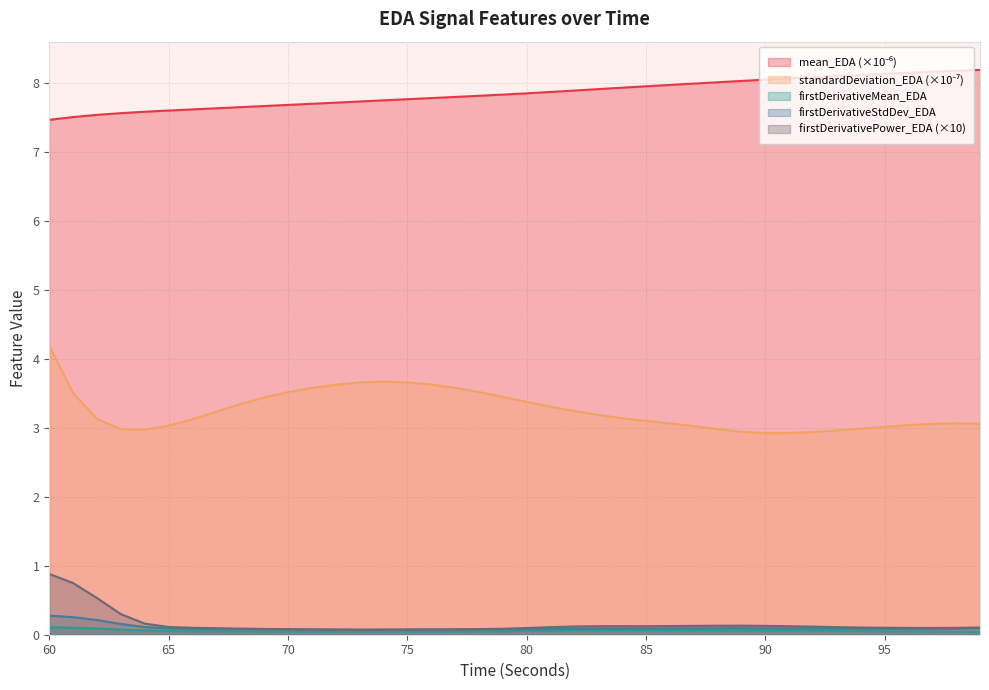

Reading right to left, extract all data points from this chart.

mean_EDA: 8.2	8.2	8.2	8.2	8.1	8.1	8.1	8.1	8.1	8.1	8.0	8.0	8.0	8.0	8.0	7.9	7.9	7.9	7.9	7.9	7.8	7.8	7.8	7.8	7.8	7.8	7.7	7.7	7.7	7.7	7.7	7.7	7.6	7.6	7.6	7.6	7.6	7.5	7.5	7.5
standardDeviation_EDA: 3.1	3.1	3.1	3.0	3.0	3.0	3.0	2.9	2.9	2.9	2.9	3.0	3.0	3.1	3.1	3.1	3.2	3.2	3.3	3.4	3.5	3.5	3.6	3.6	3.7	3.7	3.7	3.6	3.6	3.5	3.4	3.3	3.2	3.1	3.0	3.0	3.0	3.1	3.5	4.2
firstDerivativeMean_EDA: 0.0	0.0	0.0	0.0	0.1	0.1	0.1	0.1	0.1	0.1	0.1	0.1	0.1	0.1	0.1	0.1	0.1	0.1	0.1	0.1	0.1	0.0	0.0	0.0	0.0	0.0	0.0	0.0	0.0	0.0	0.0	0.0	0.1	0.1	0.1	0.1	0.1	0.1	0.1	0.1
firstDerivativeStdDev_EDA: 0.1	0.1	0.1	0.1	0.1	0.1	0.1	0.1	0.1	0.1	0.1	0.1	0.1	0.1	0.1	0.1	0.1	0.1	0.1	0.1	0.1	0.1	0.1	0.1	0.1	0.1	0.1	0.1	0.1	0.1	0.1	0.1	0.1	0.1	0.1	0.1	0.2	0.2	0.3	0.3
firstDerivativePower_EDA: 0.1	0.1	0.1	0.1	0.1	0.1	0.1	0.1	0.1	0.1	0.1	0.1	0.1	0.1	0.1	0.1	0.1	0.1	0.1	0.1	0.1	0.1	0.1	0.1	0.1	0.1	0.1	0.1	0.1	0.1	0.1	0.1	0.1	0.1	0.1	0.2	0.3	0.5	0.7	0.9